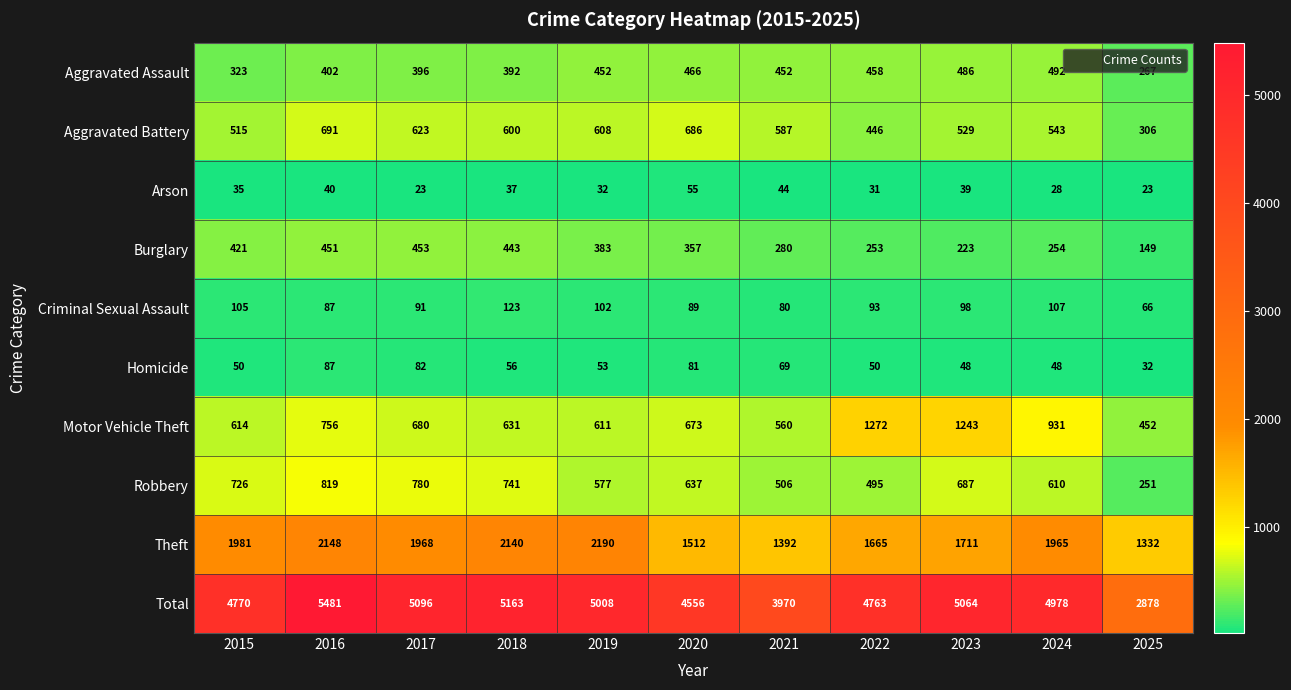

How many series are shown in this chart?

10